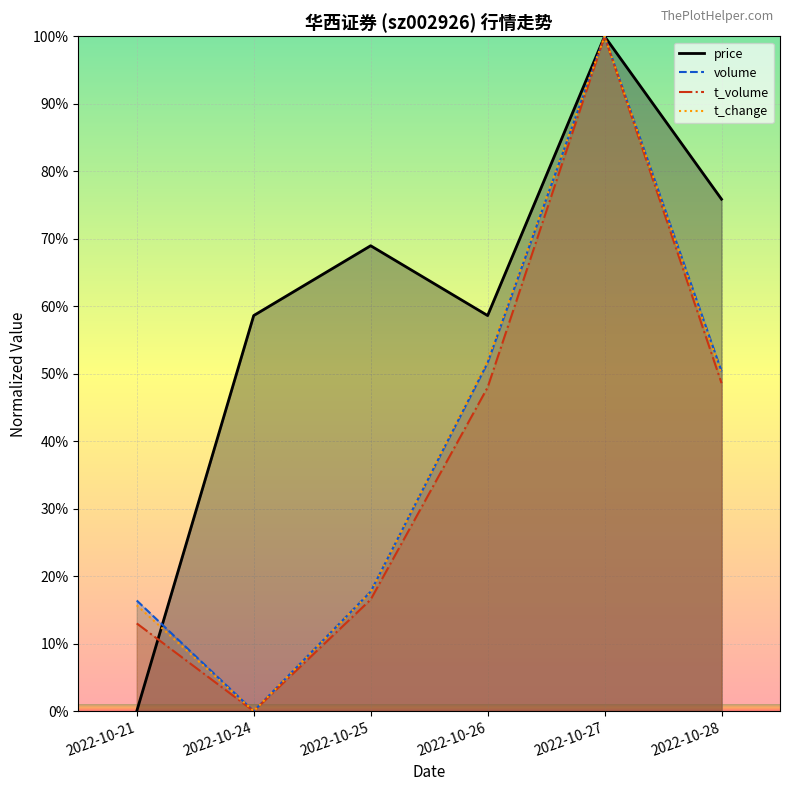

What is the value of the t_change point at the 6th from the left?

50.0